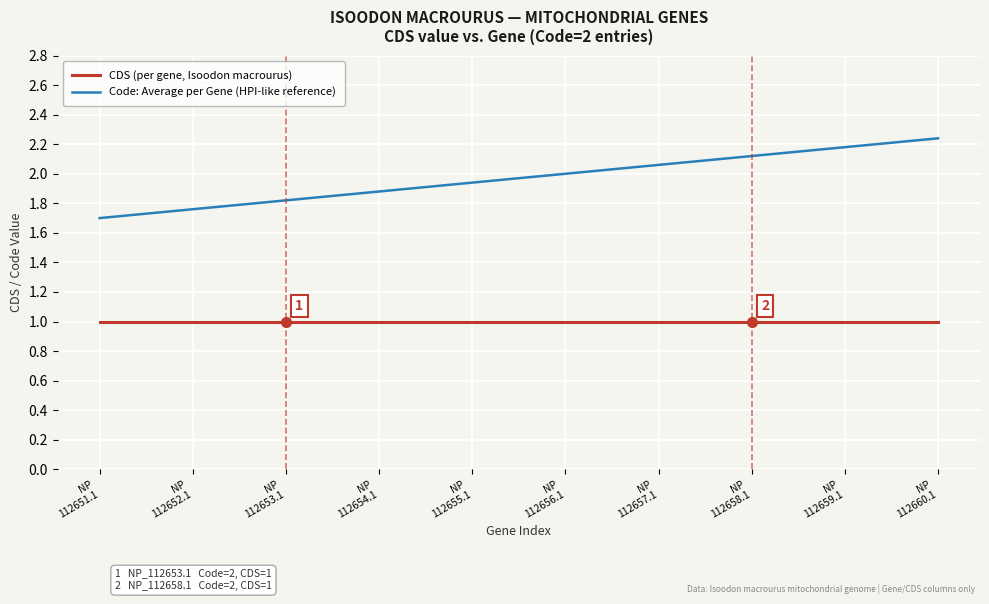

True or false: CDS (per gene, Isoodon macrourus) and Code: Average per Gene (HPI-like reference) intersect in this chart.

False